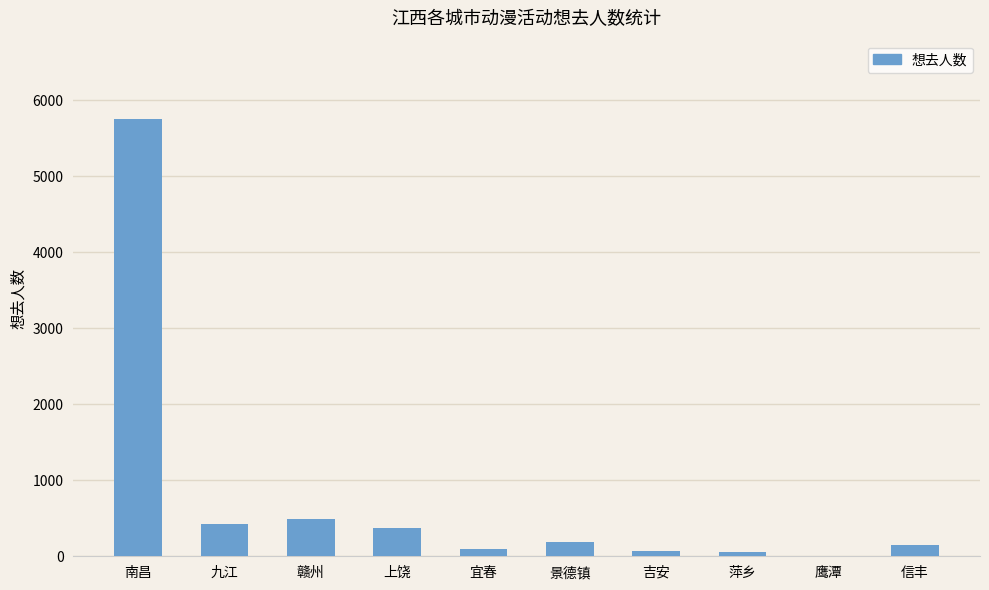

At which label does the data first exceed 183?

南昌